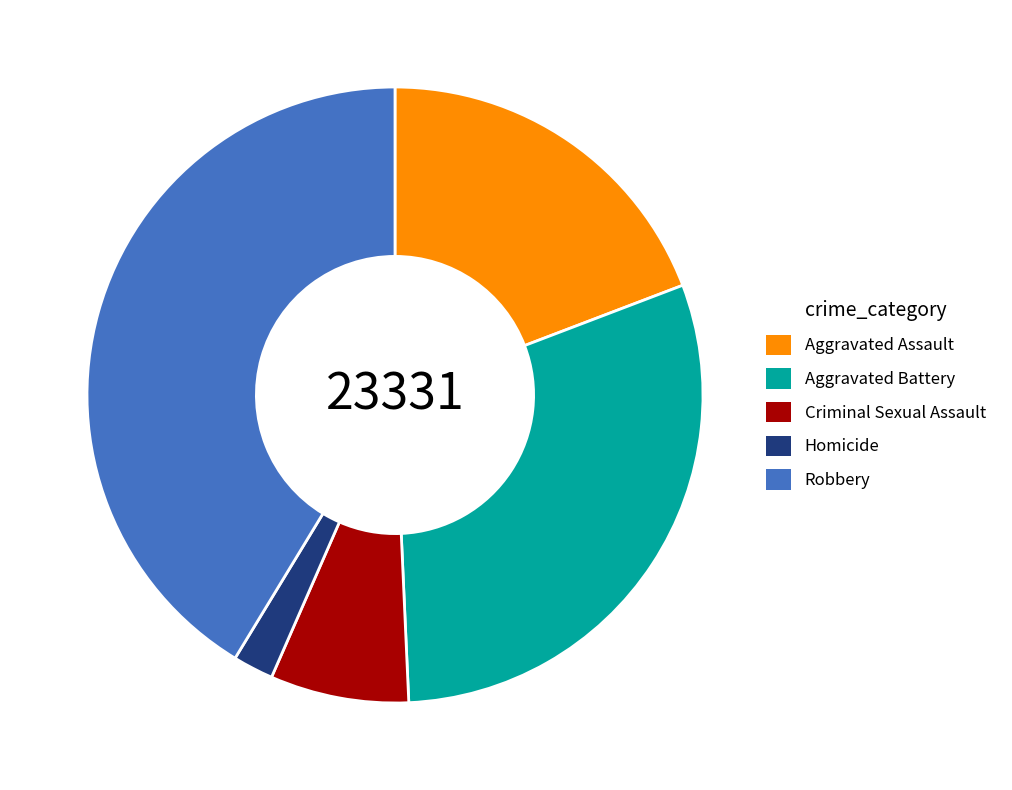

Does any single category account for the majority?

No